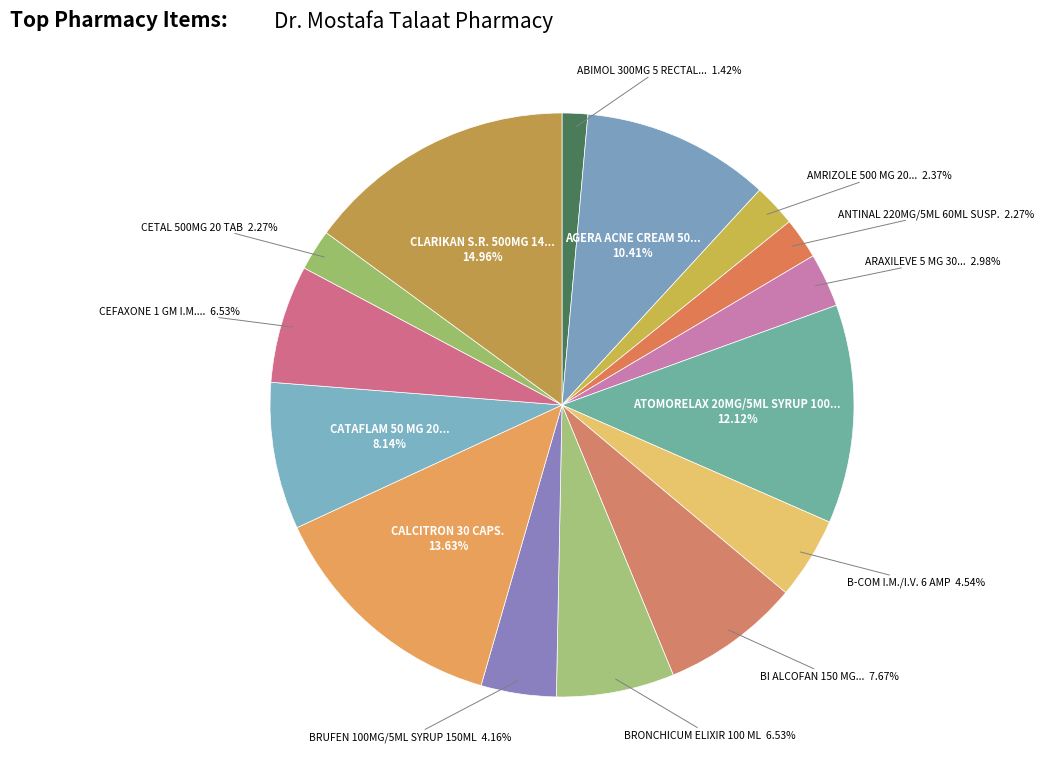

Rank the categories by value from lowest to highest.

ABIMOL 300MG 5 RECTAL SUPP., ANTINAL 220MG/5ML 60ML SUSP., CETAL 500MG 20 TAB, AMRIZOLE 500 MG 20 TABS., ARAXILEVE 5 MG 30 ORO-DISPERSIBLE TABS., BRUFEN 100MG/5ML SYRUP 150ML, B-COM I.M./I.V. 6 AMP, BRONCHICUM ELIXIR 100 ML, CEFAXONE 1 GM I.M. VIAL, BI ALCOFAN 150 MG 30 TABS., CATAFLAM 50 MG 20 SUGAR C.TABS, AGERA ACNE CREAM 50 GM, ATOMORELAX 20MG/5ML SYRUP 100 ML, CALCITRON 30 CAPS., CLARIKAN S.R. 500MG 14 F.C. TAB.